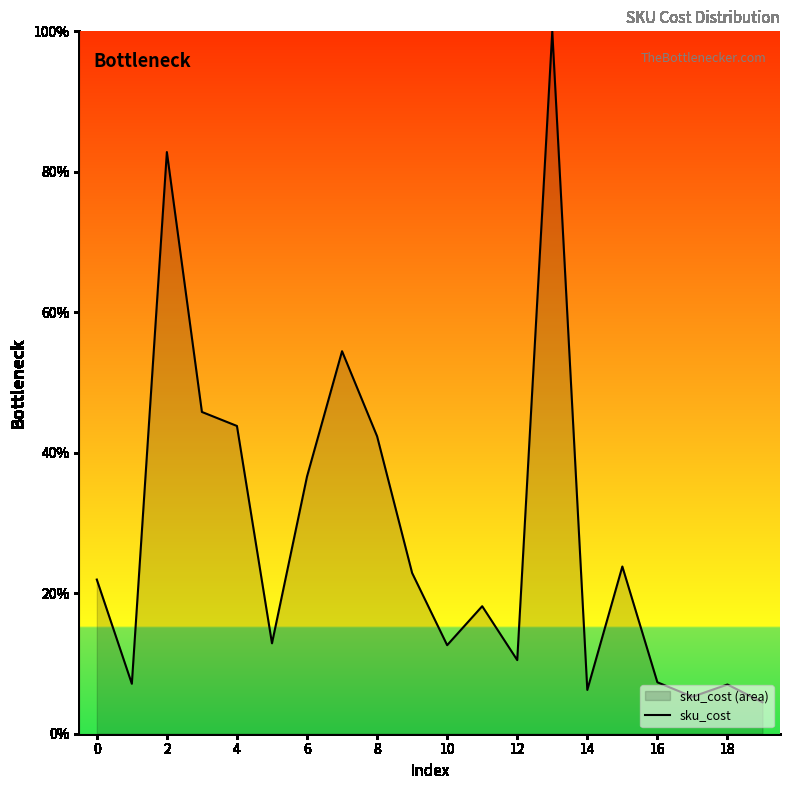

Count the number of values greater than 21.

10